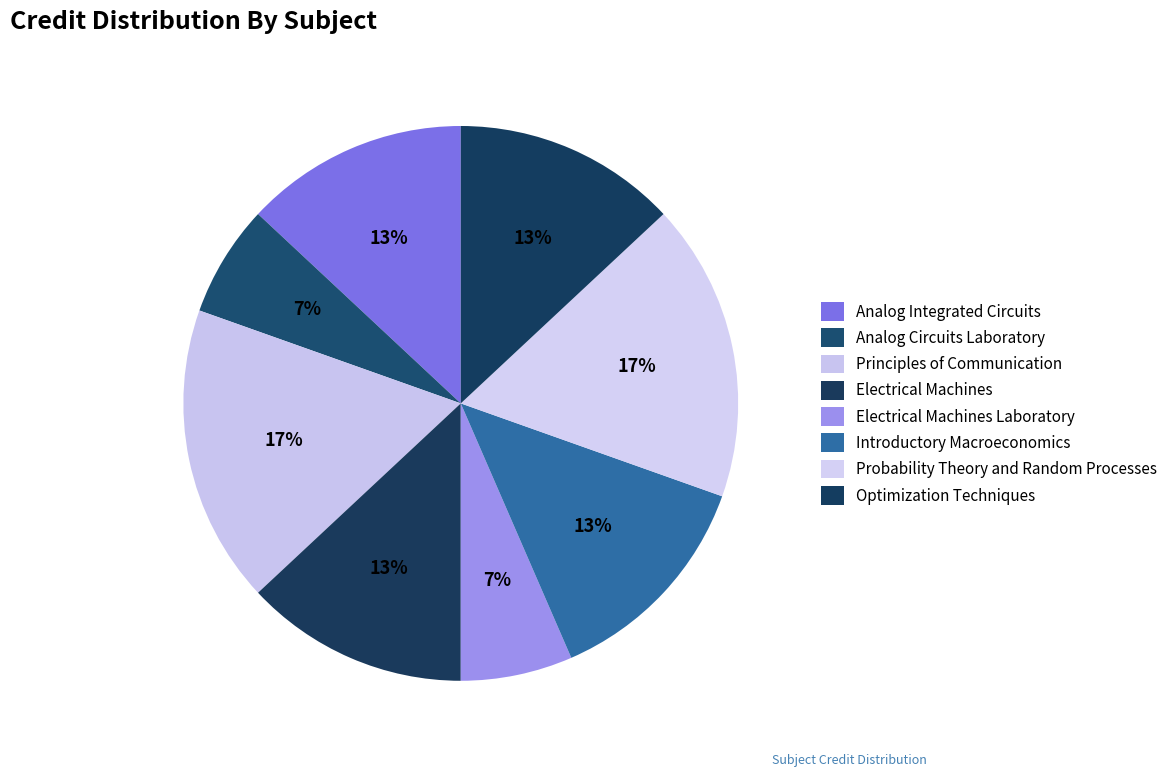

Count the number of slices in the pie.

8